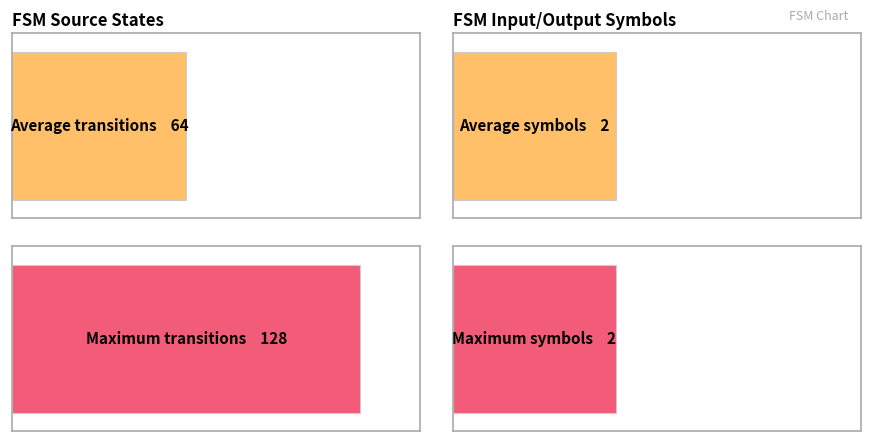

Reading left to right, what are all the values shown in this chart?

Average utilization: 64	128
Maximum utilization: 2	2